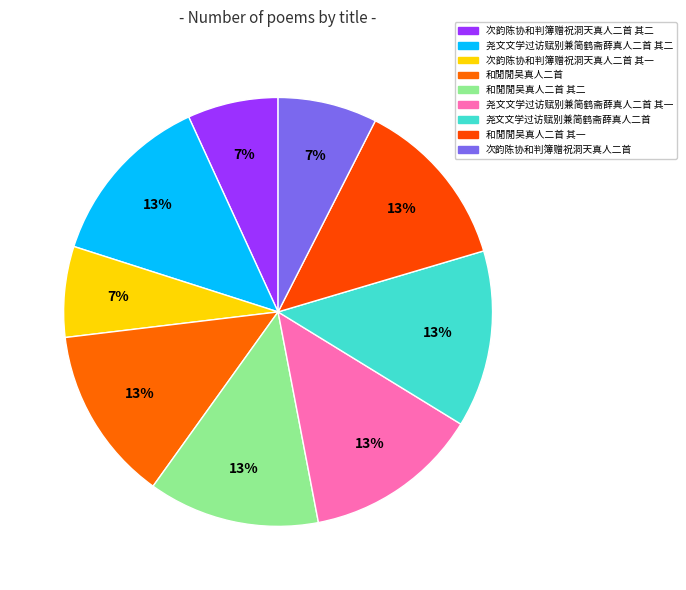

How many slices are in this pie chart?

9